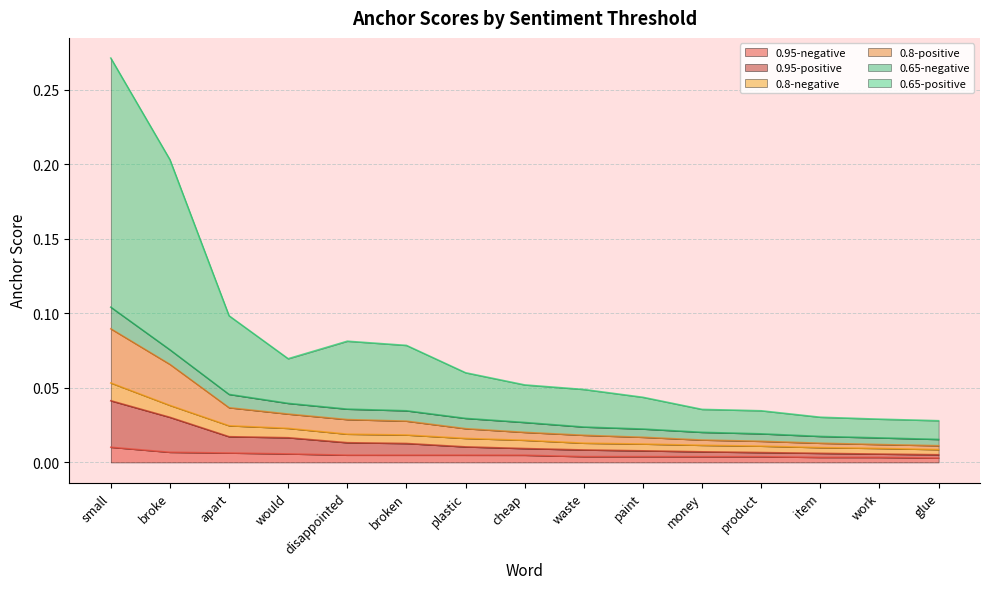

Does the chart display data point markers on the line(s)?

No